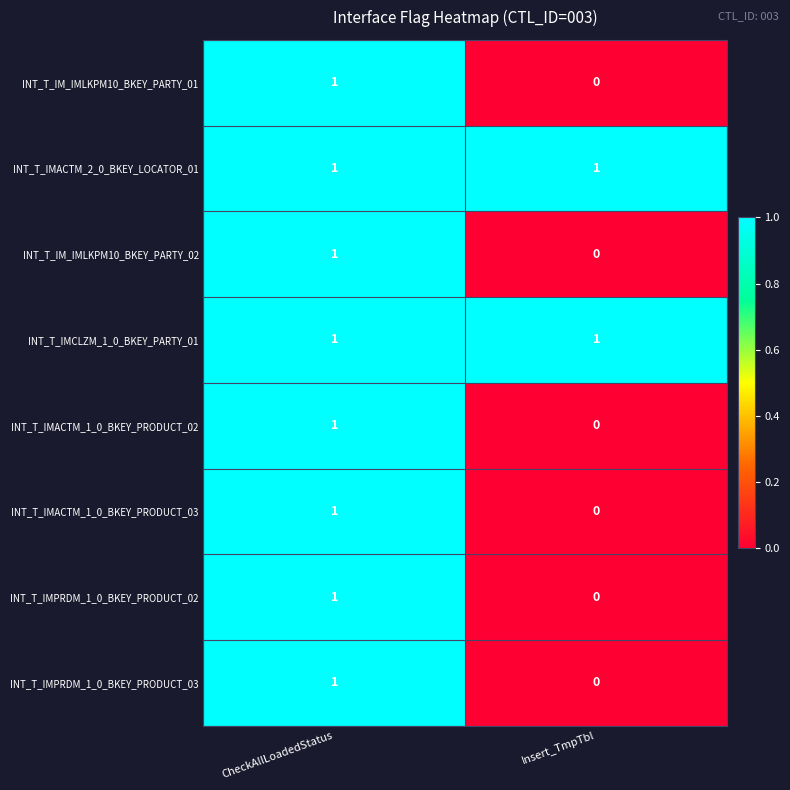

Count the number of data series in this chart.

8